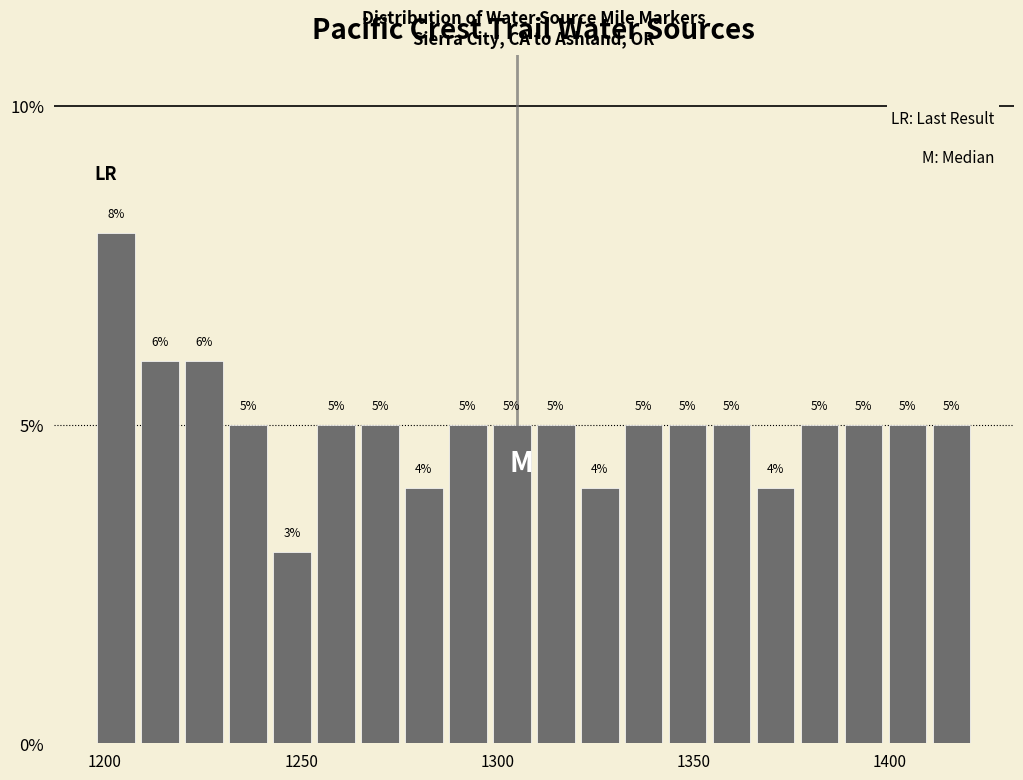

Around what value on the x-axis is the tallest bar? Give the approximate position of its centre, as read against the axis.

1205